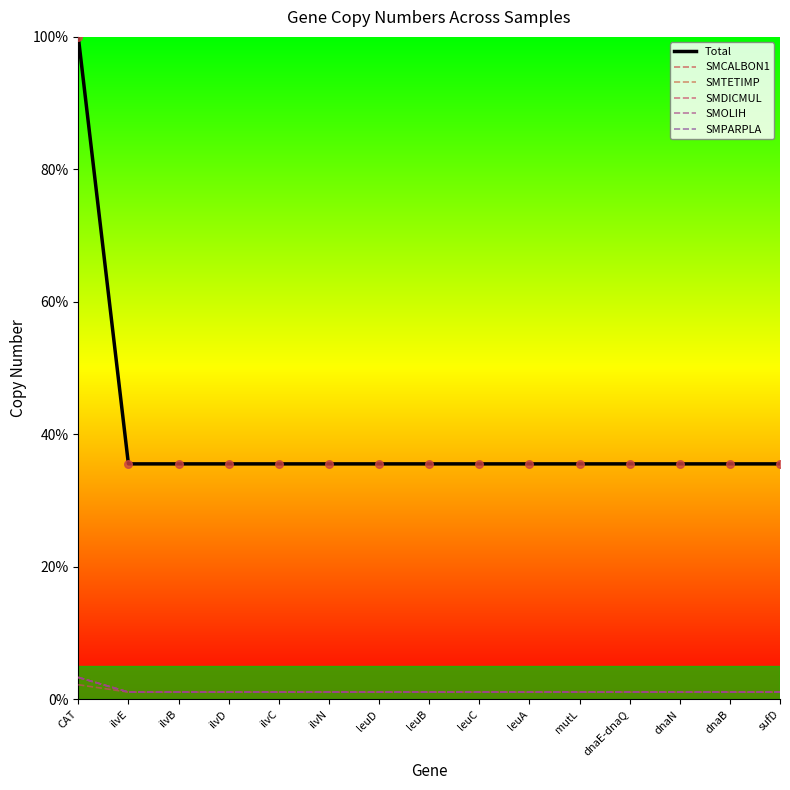

What is the total value across all series at dnaB?

41.1